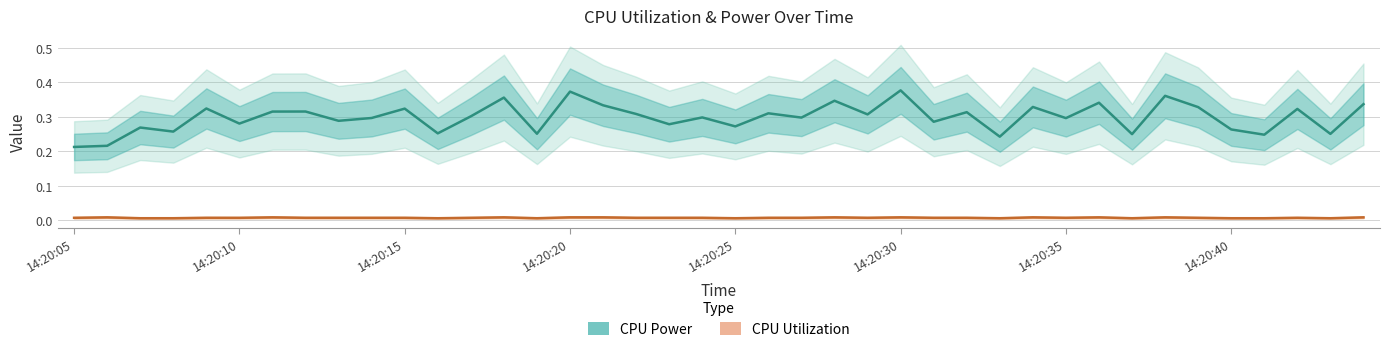

Is it true that CPU Power equals 0.4 at 14?

False